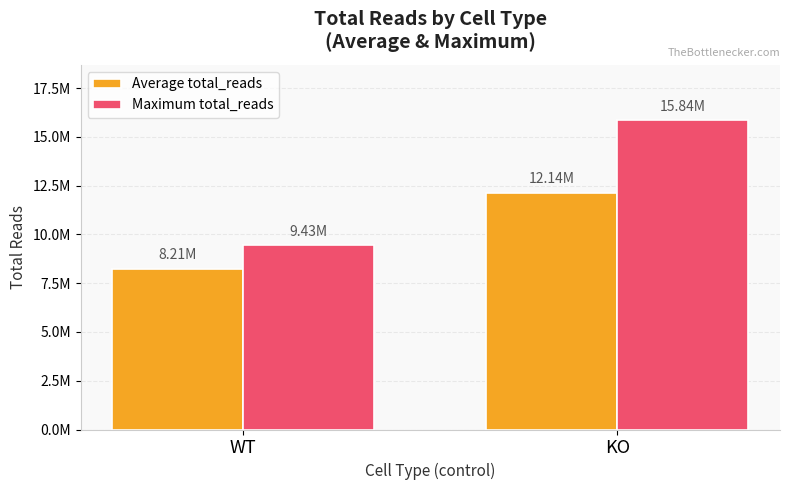

What are all the series names shown in the legend?

Average total_reads, Maximum total_reads